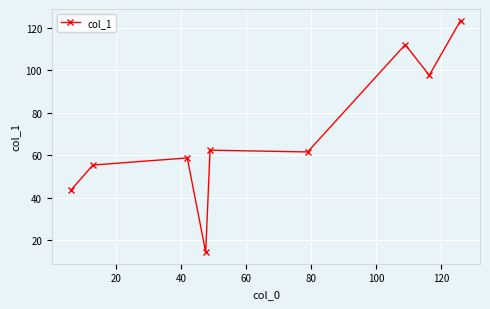

What is the average value?

69.9